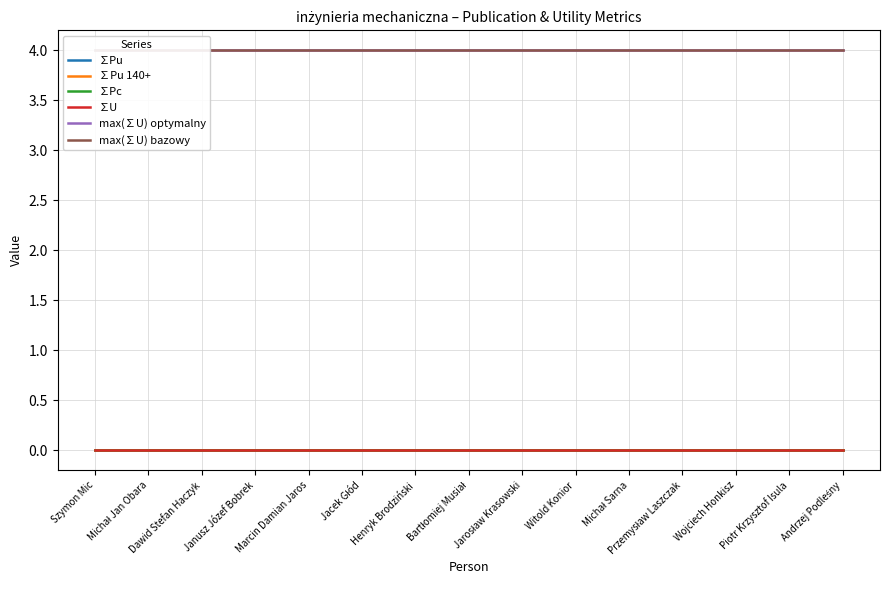

True or false: ∑Pc and max(∑U) optymalny intersect in this chart.

False